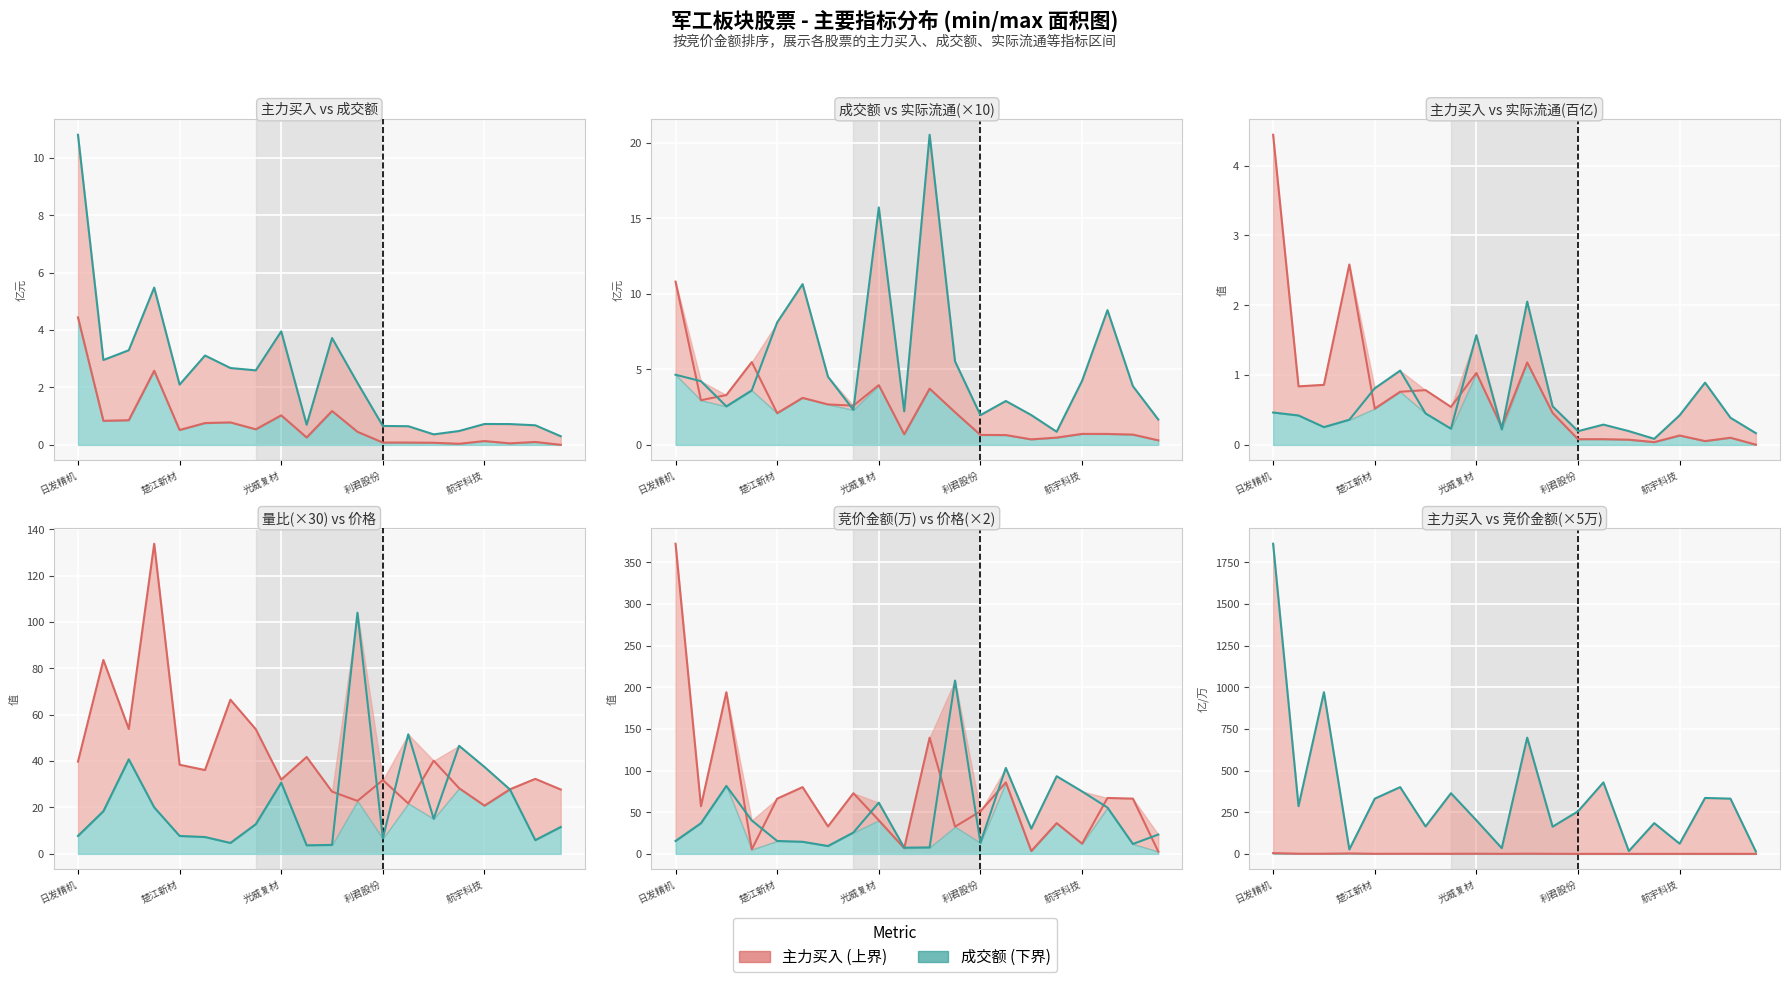

How many values in the 量比 series exceed 36?

10